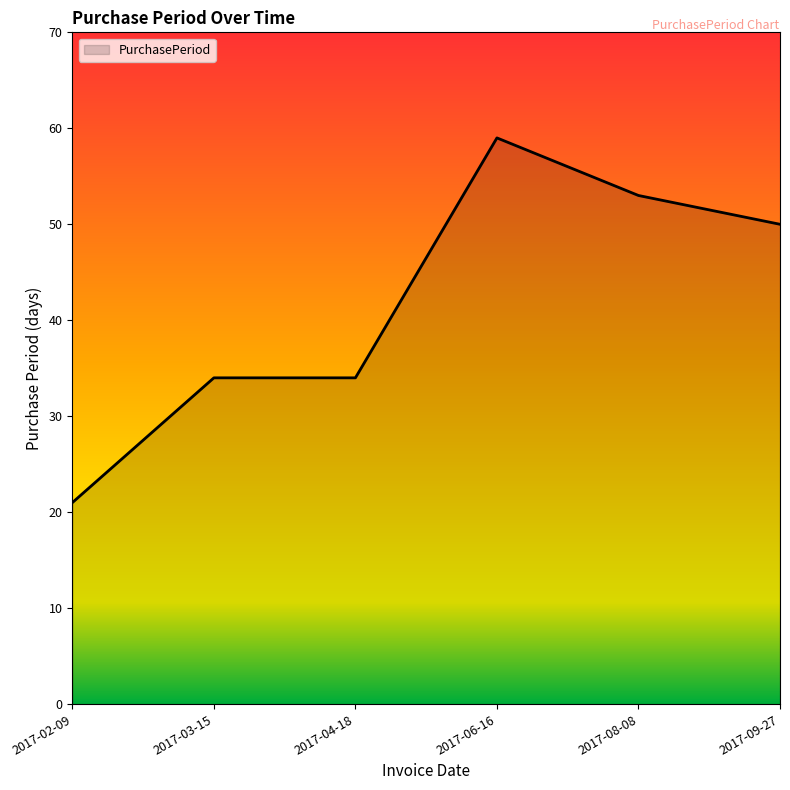

Is it true that the value at 2017-04-18 is 23?

False